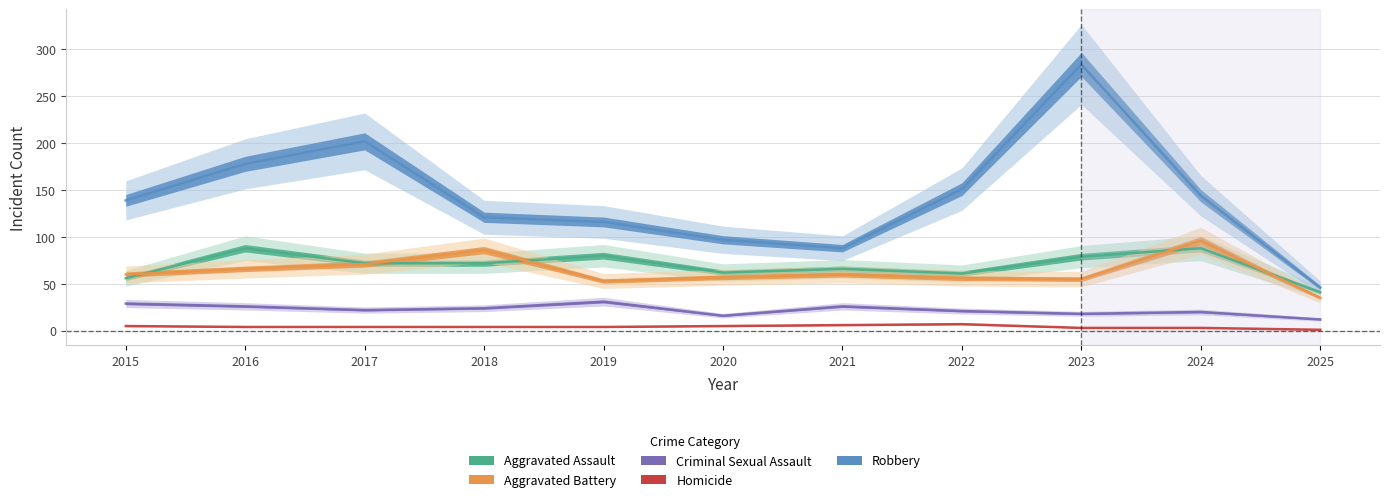

Reading right to left, extract all data points from this chart.

Aggravated Assault: 2025=41	2024=88	2023=79	2022=61	2021=66	2020=62	2019=80	2018=72	2017=72	2016=88	2015=56
Aggravated Battery: 2025=35	2024=96	2023=55	2022=56	2021=60	2020=57	2019=53	2018=86	2017=71	2016=66	2015=60
Criminal Sexual Assault: 2025=12	2024=20	2023=18	2022=21	2021=26	2020=16	2019=31	2018=24	2017=22	2016=26	2015=29
Homicide: 2025=1	2024=3	2023=3	2022=7	2021=6	2020=5	2019=4	2018=4	2017=4	2016=4	2015=5
Robbery: 2025=46	2024=144	2023=284	2022=151	2021=88	2020=97	2019=116	2018=121	2017=202	2016=178	2015=139